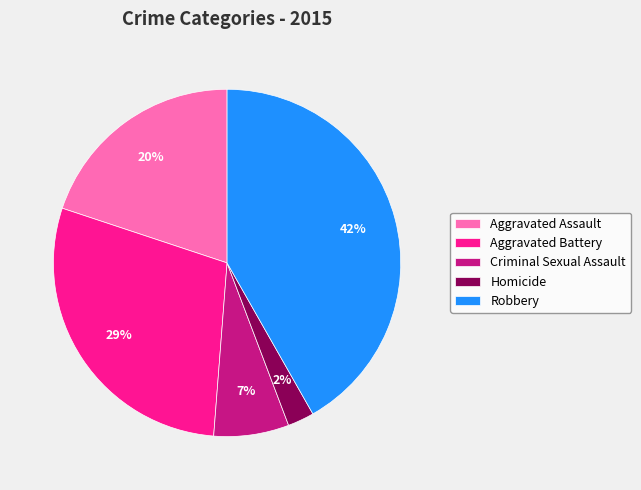

Is there any slice that represents more than half of the pie?

No